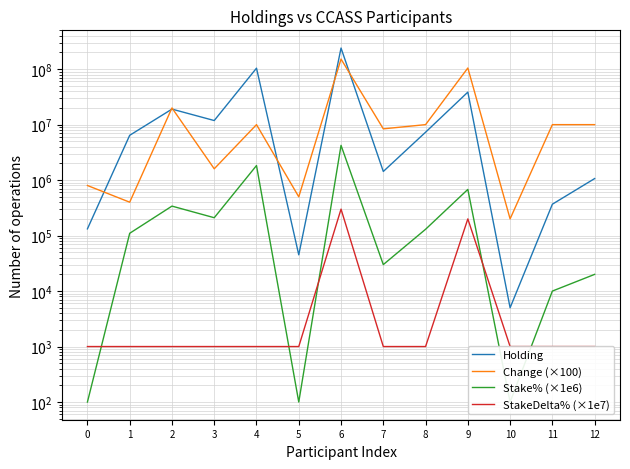

True or false: Stake% (×1e6) and Change (×100) intersect in this chart.

False